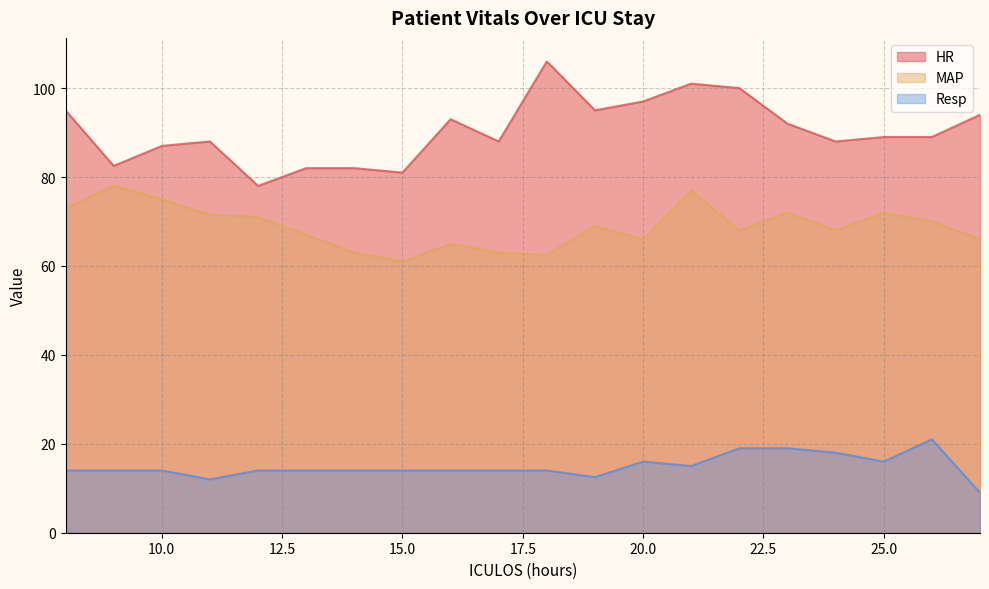

True or false: Resp and HR cross at least once.

False